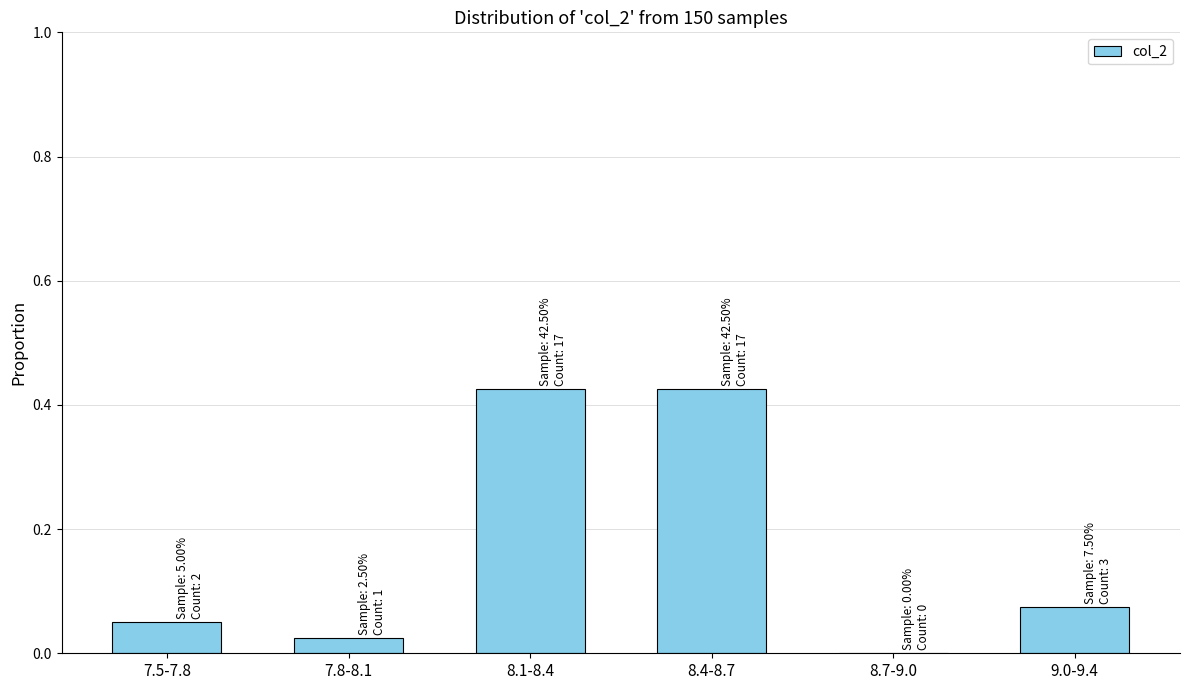

The value at 8.7-9.0 is -0.2. True or false?

False